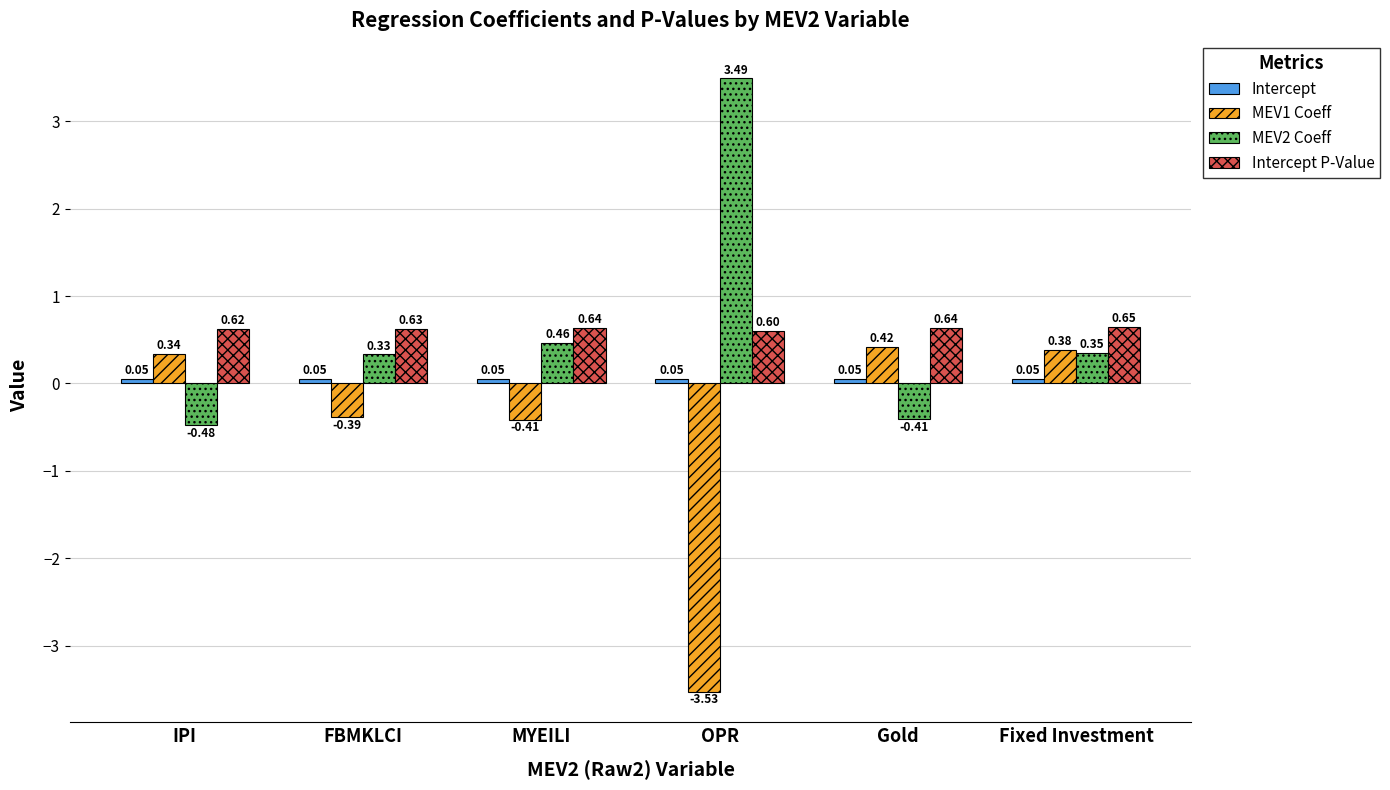

Which series has the widest spread of values?

MEV2 Coeff